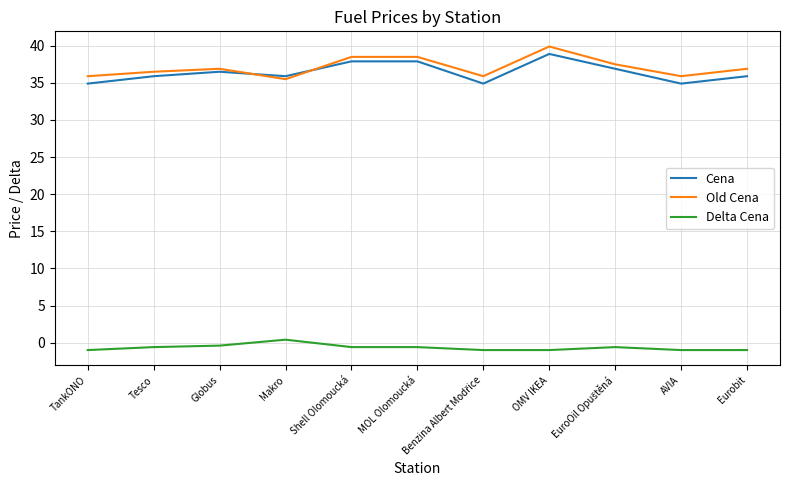

Is this an area chart (filled region under the line)?

No